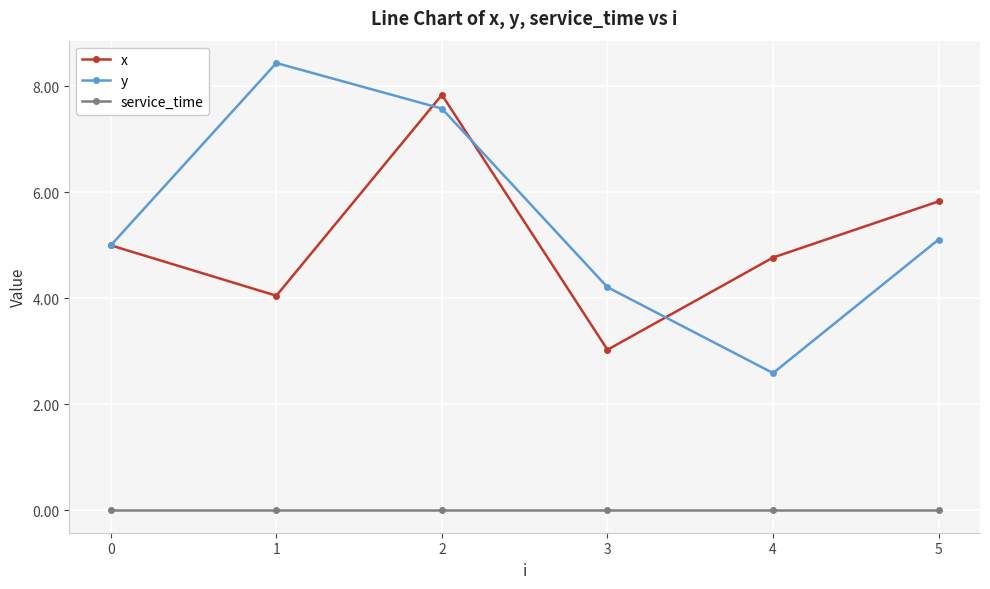

What is the value of the x point at the 3rd from the left?

7.8